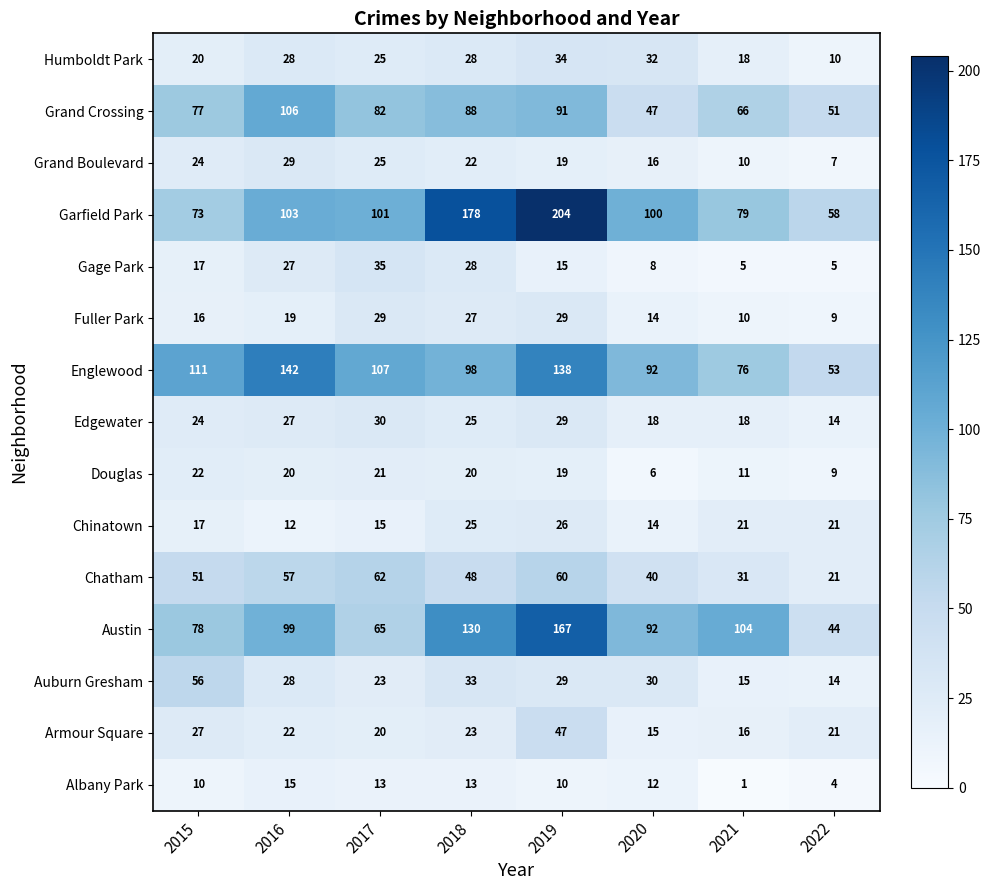

What is the difference between the second highest and minimum values in the Gage Park series?

23